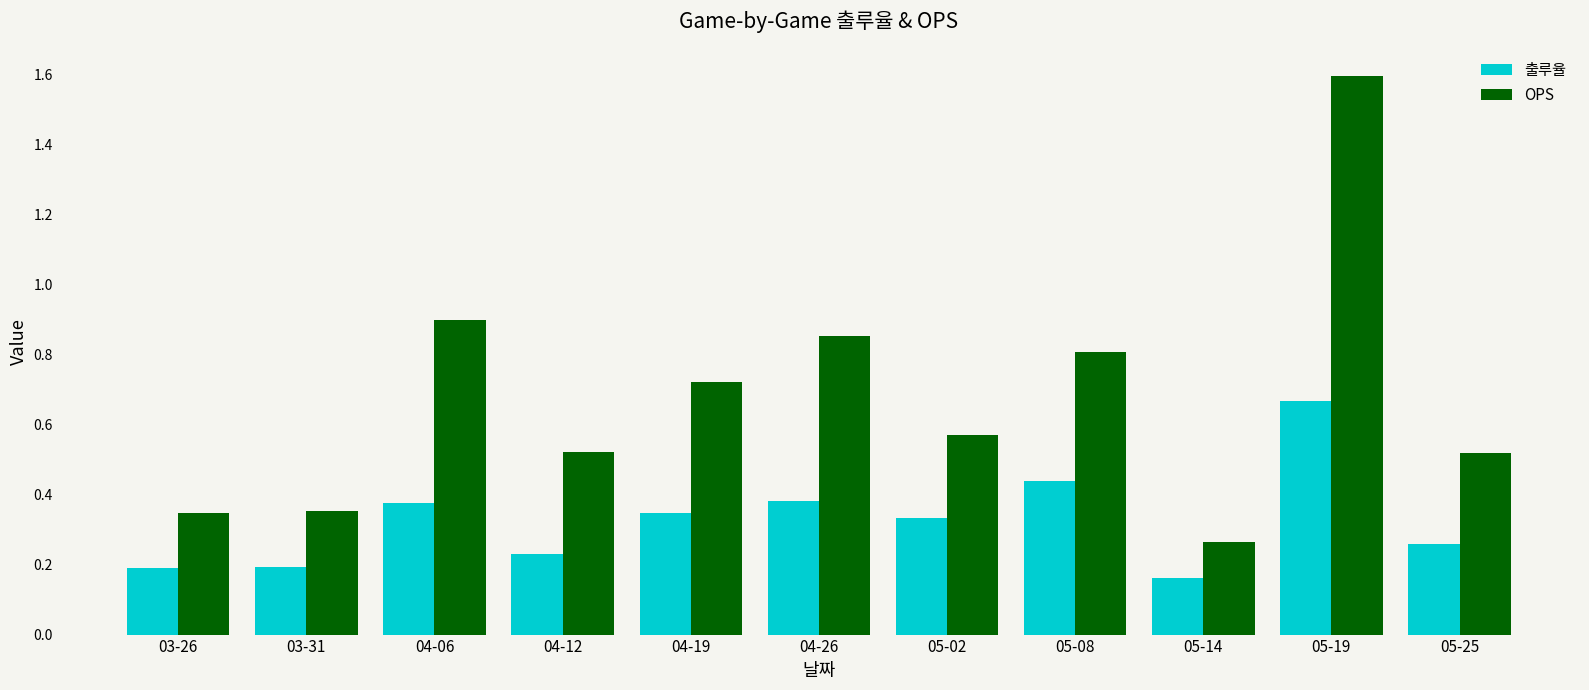

True or false: 출루율 has a value of 0.3 at 03-31.

False